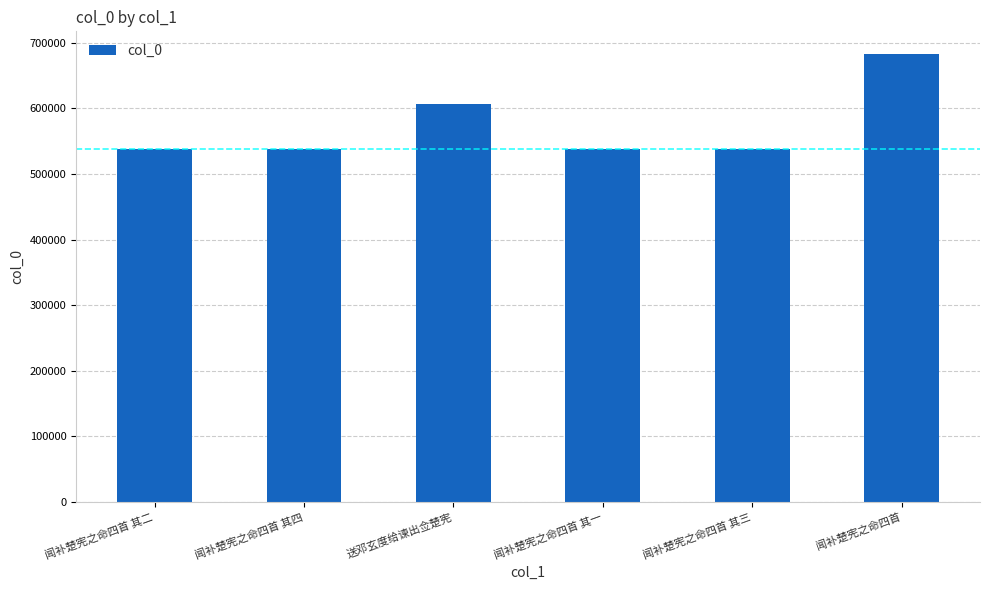

Between 闻补楚宪之命四首 其四 and 送邓玄度给谏出佥楚宪, which is larger?

送邓玄度给谏出佥楚宪